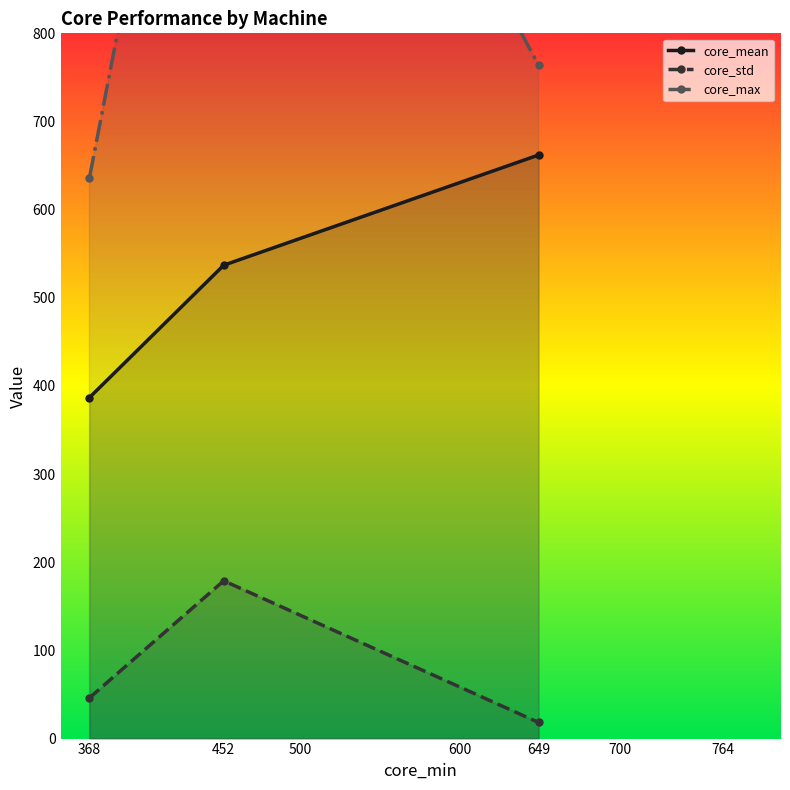

How many lines are shown in the chart?

3